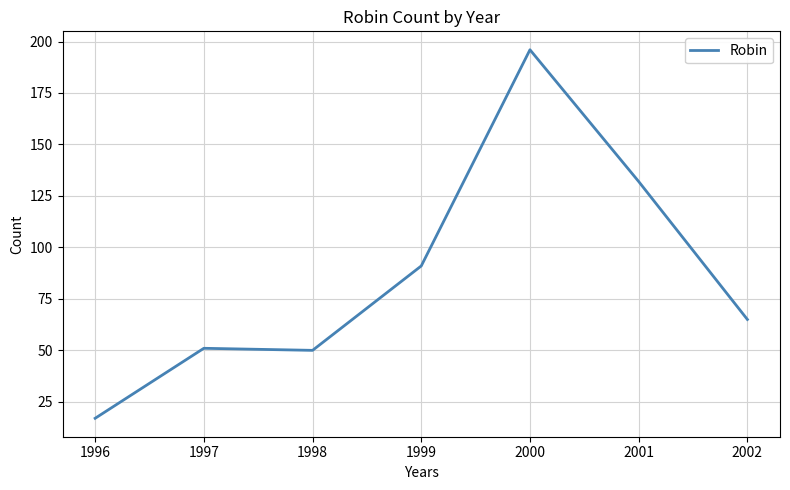

How many categories are shown in the chart?

7